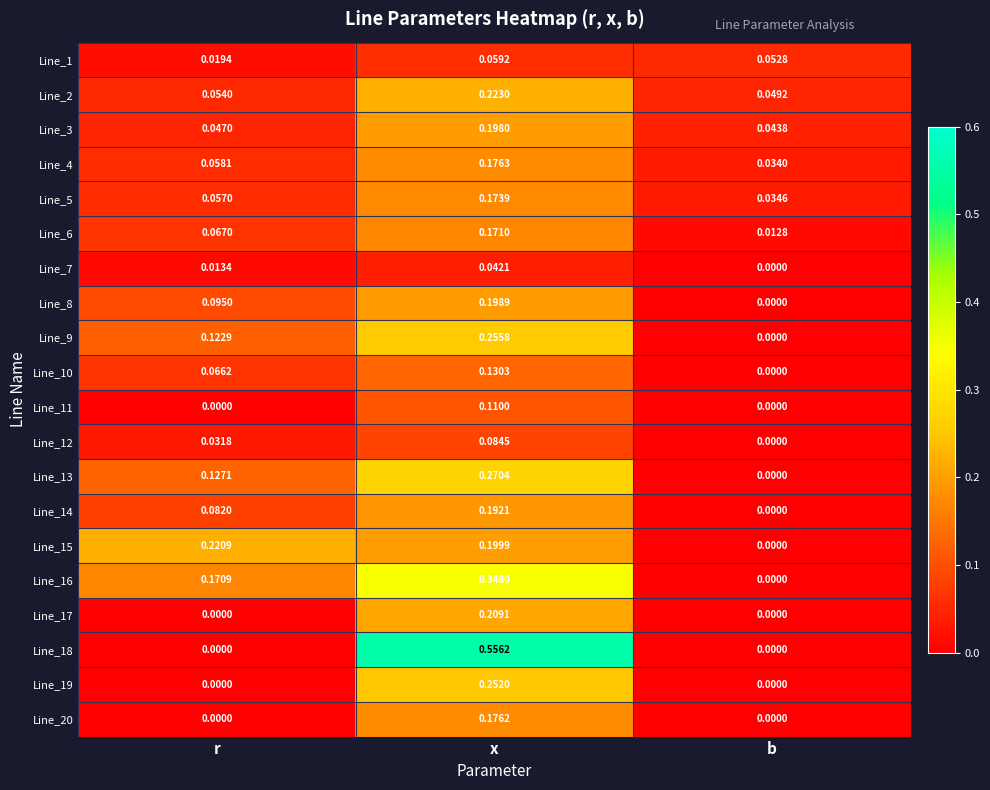

Which series has the widest spread of values?

Line_18